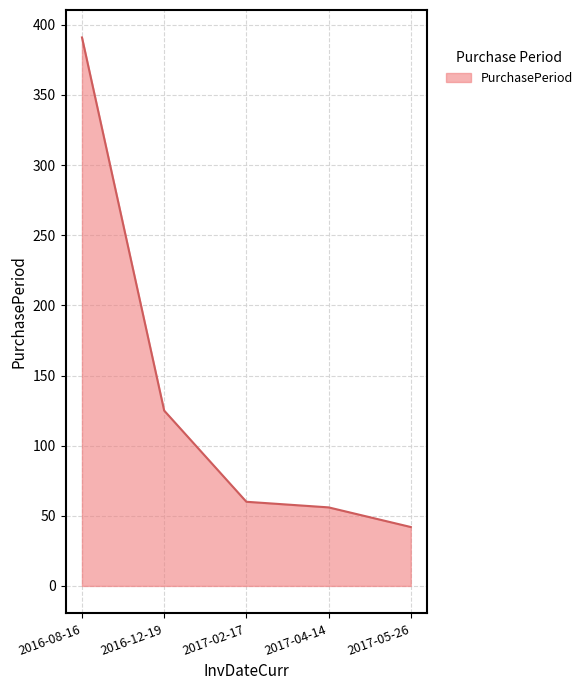

What is the greatest value displayed?

391